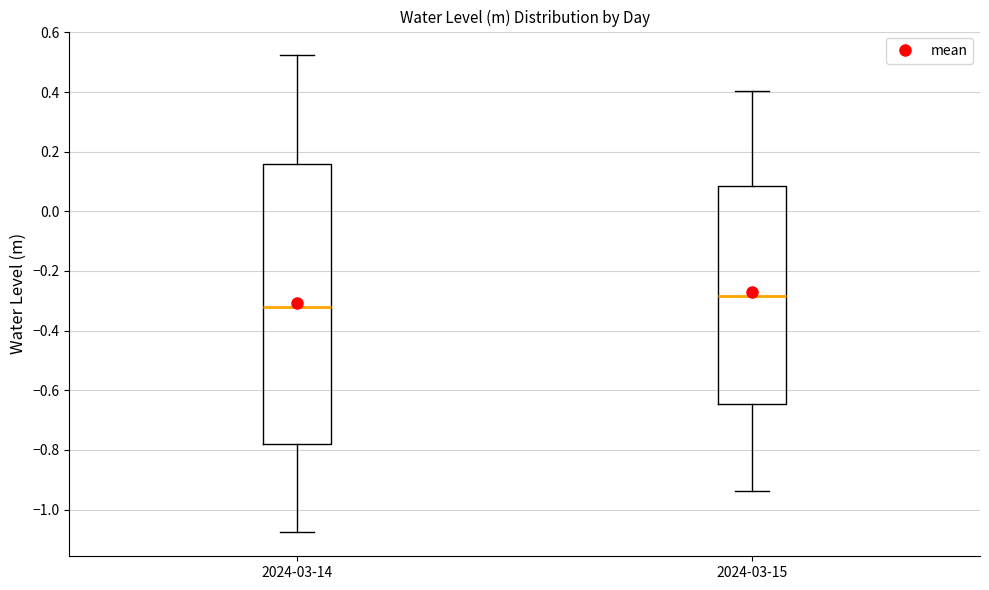

Which box's median line is the highest?

2024-03-15